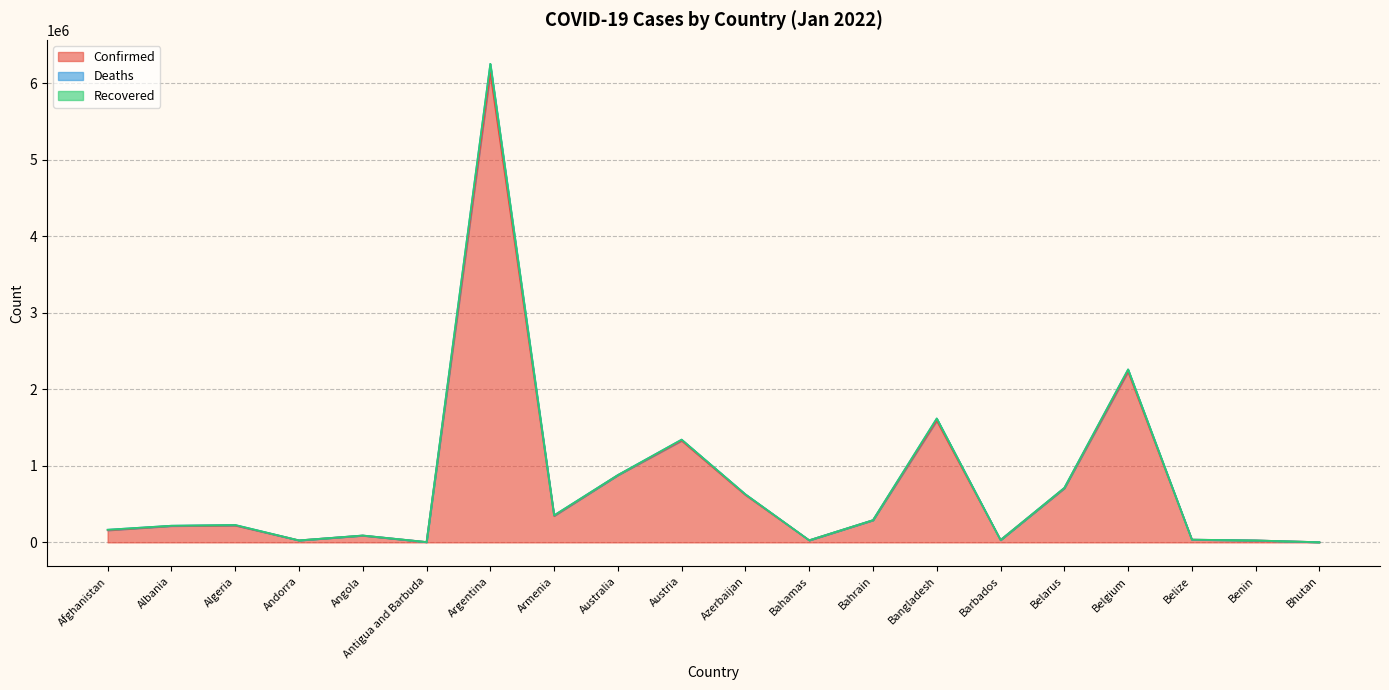

The value of Confirmed at Bahamas is 38273. True or false?

False